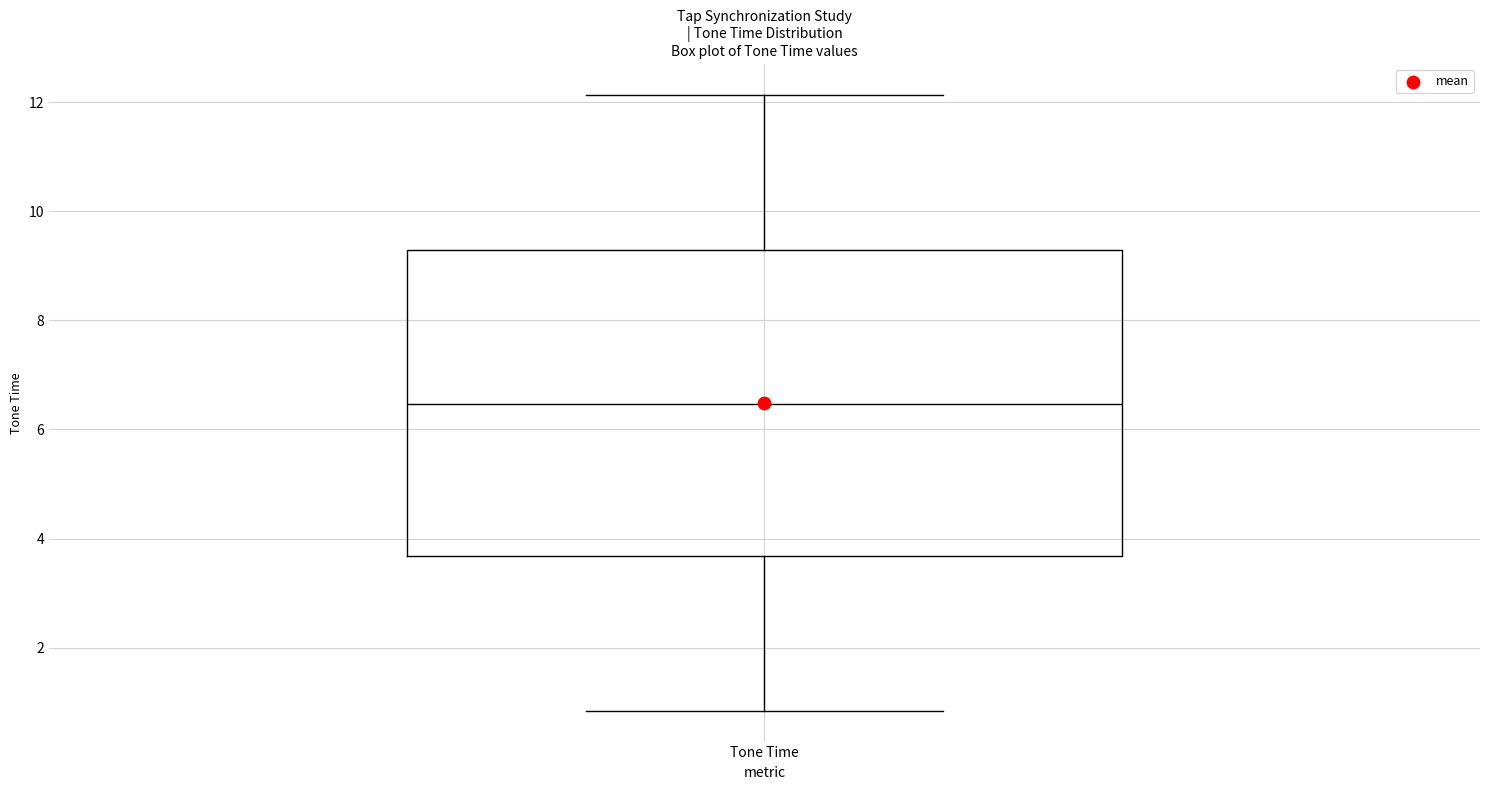

Read this box plot against the y-axis: the position of the median line, the range covered by the box, and the ends of both whiskers. The values are not printed on the chart, so give them approximately, as read against the axis.

median 6.4, box 3.6 to 9.2, whiskers 0.8 to 12.2